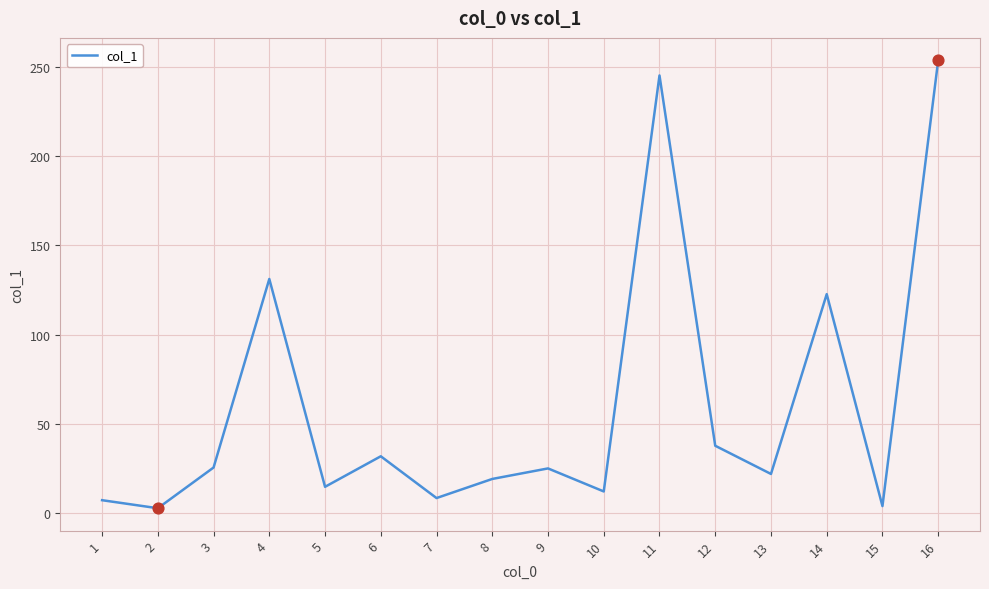

What is the change in value from 5 to 14?

+107.9